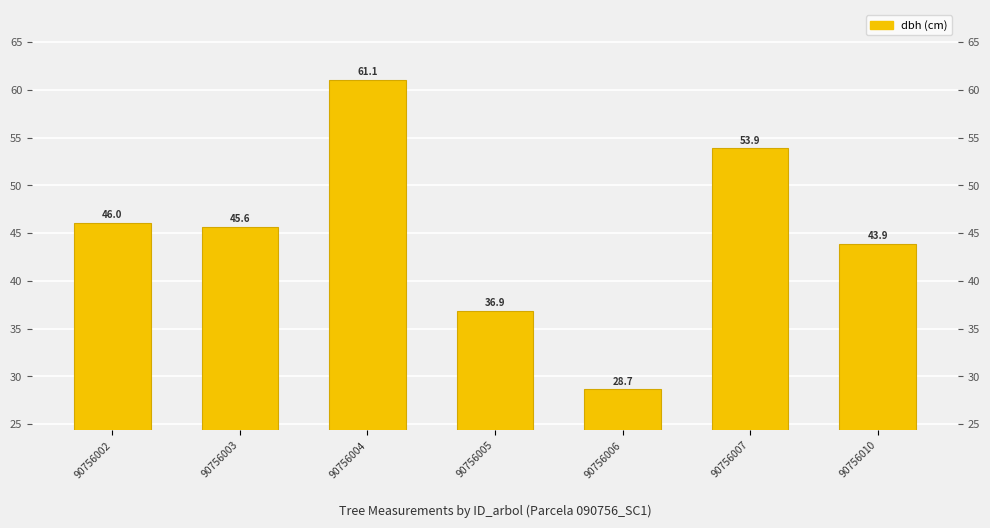

Reading left to right, extract all data points from this chart.

90756002=46.0	90756003=45.6	90756004=61.1	90756005=36.9	90756006=28.7	90756007=53.9	90756010=43.9